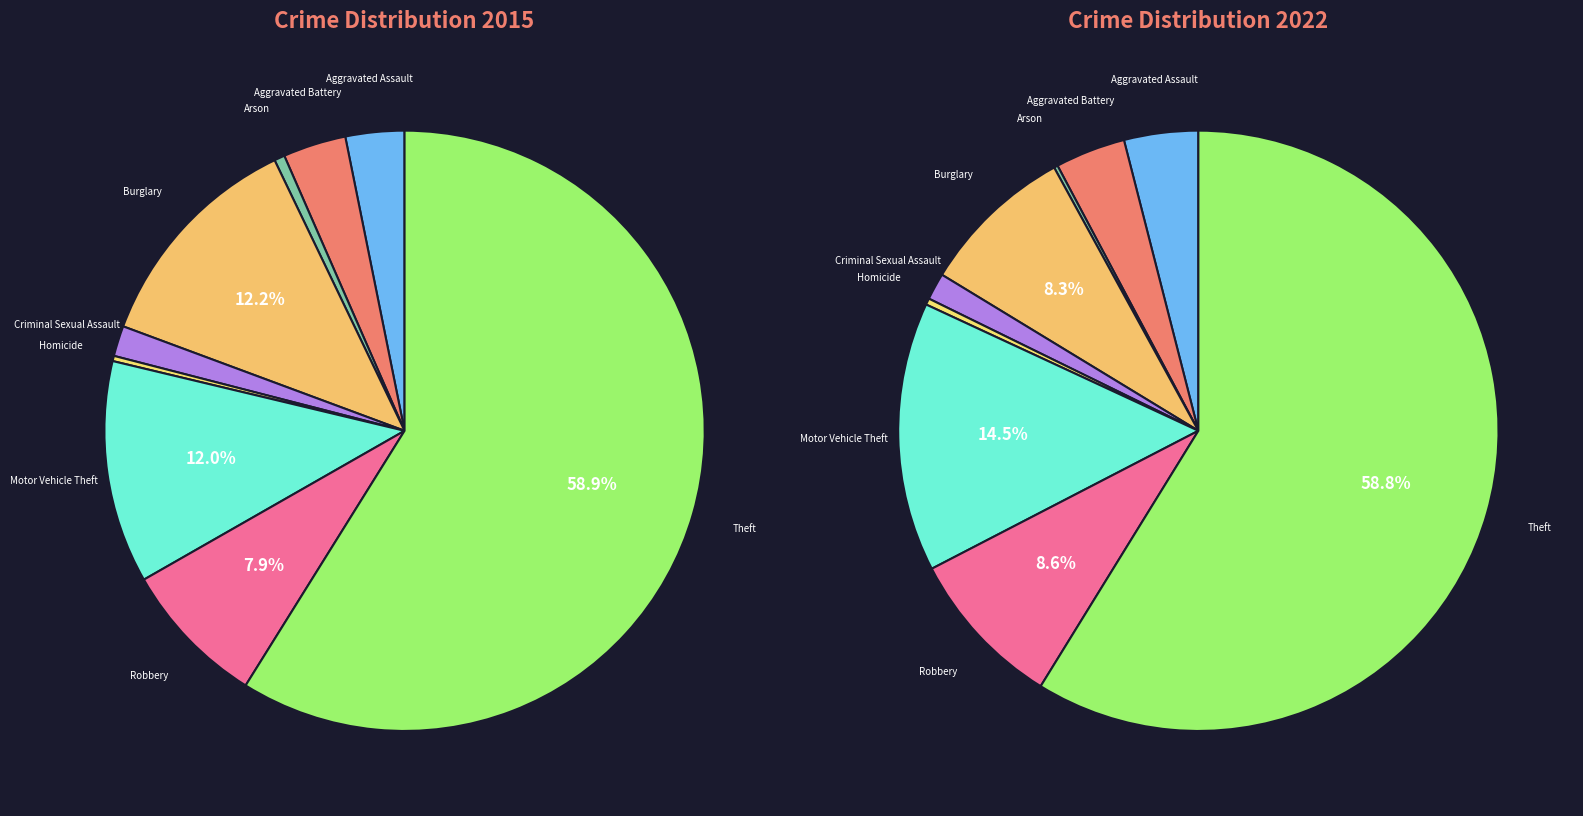

What is the smallest slice in the pie chart?

Arson